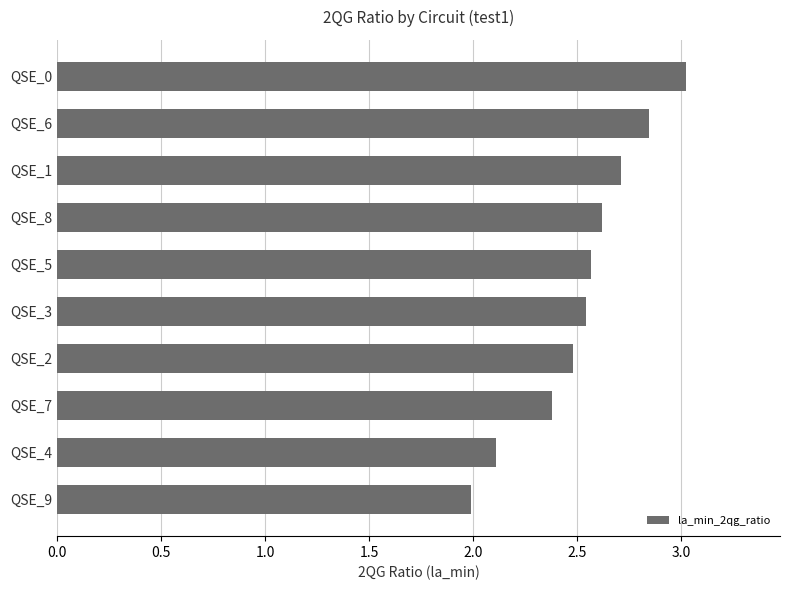

What is the minimum value shown in the chart?

2.0